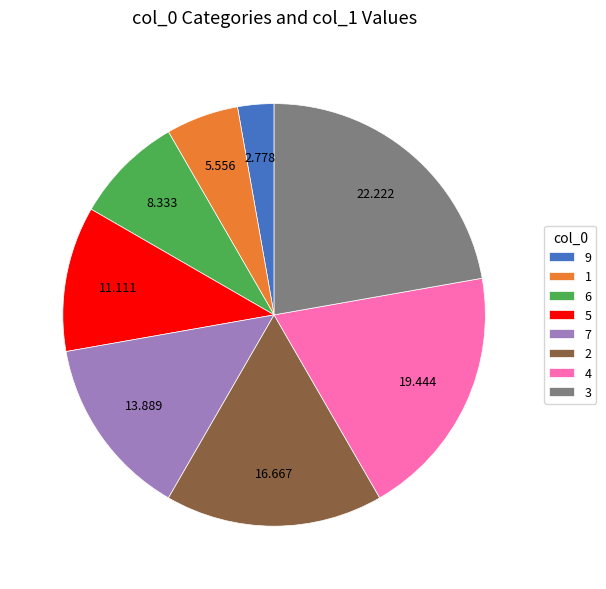

Do 1 and 4 together represent more than half of the pie?

No